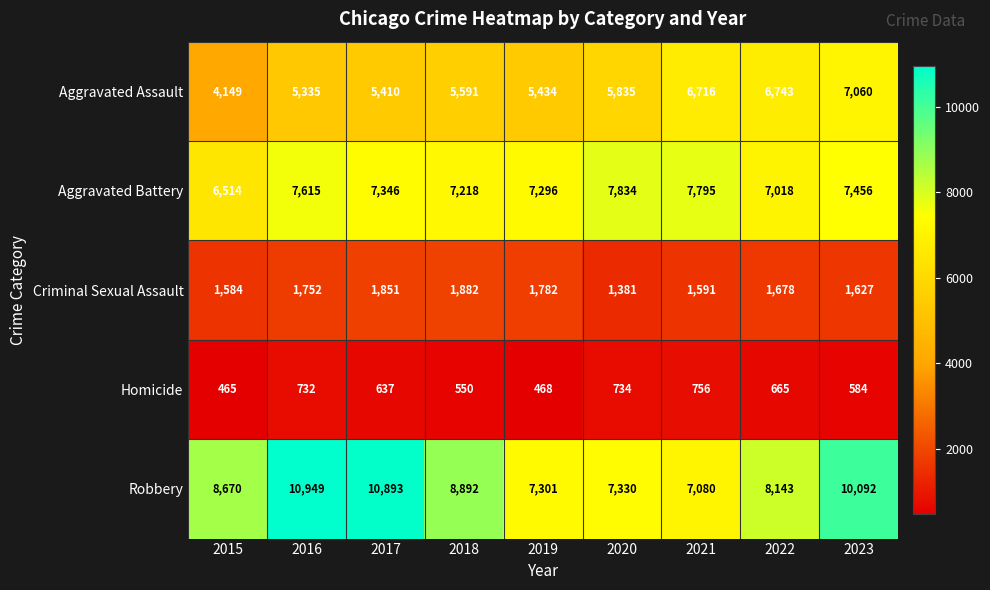

What is the sum of the Aggravated Battery values at 2015 and 2017?

13860